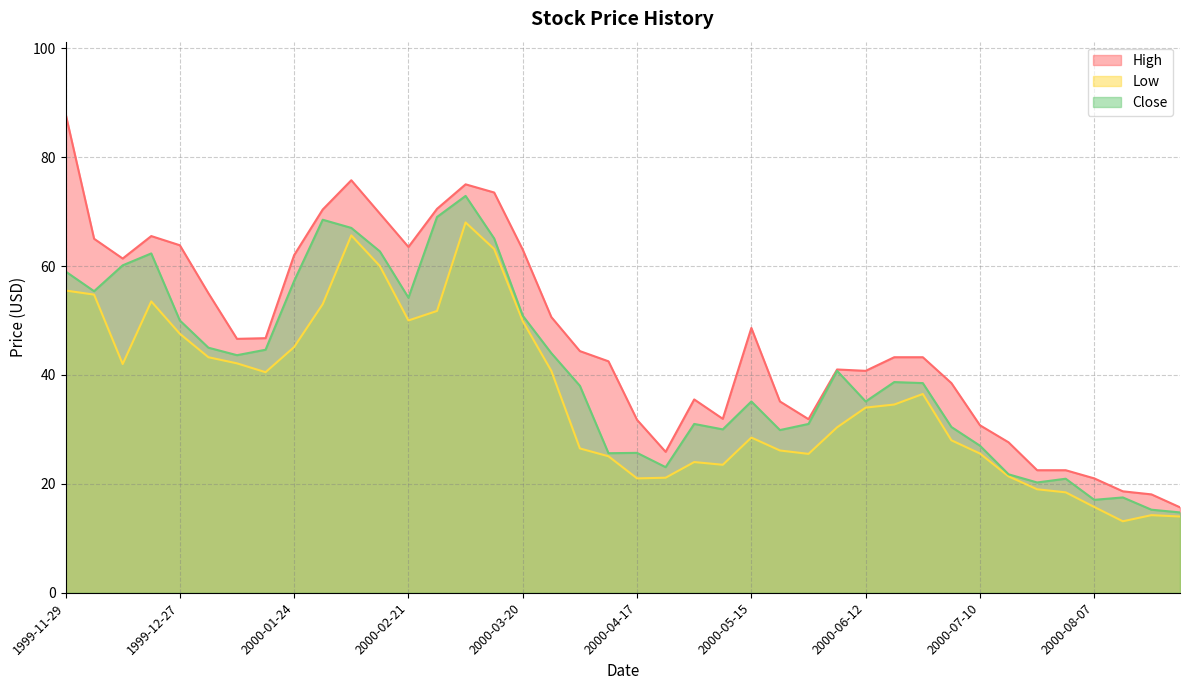

Count the number of data series in this chart.

3